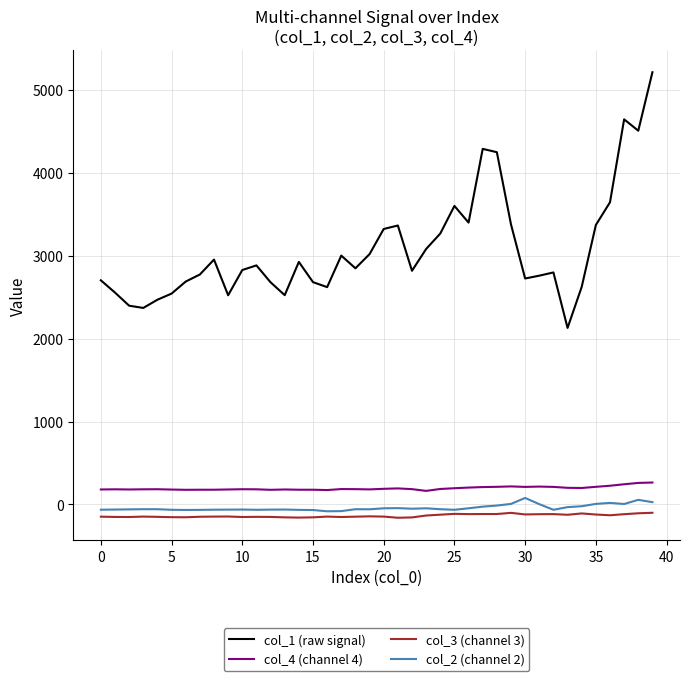

Which series has the widest spread of values?

col_1 (raw signal)